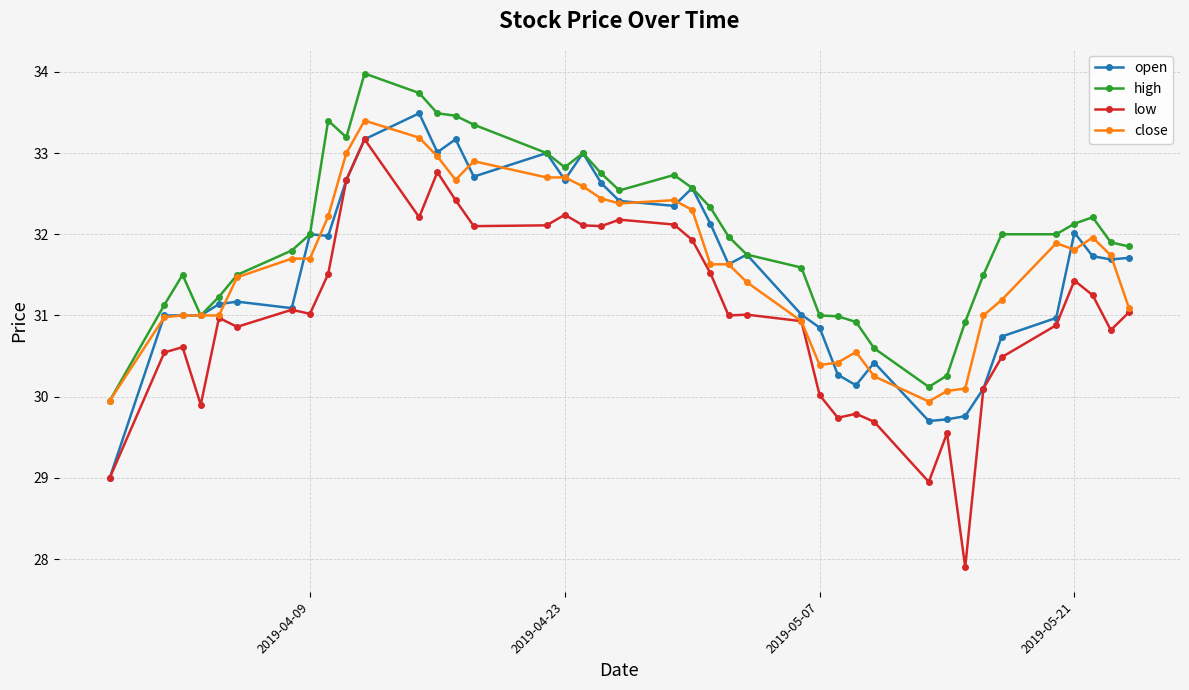

What is the minimum value shown in the chart?

27.9